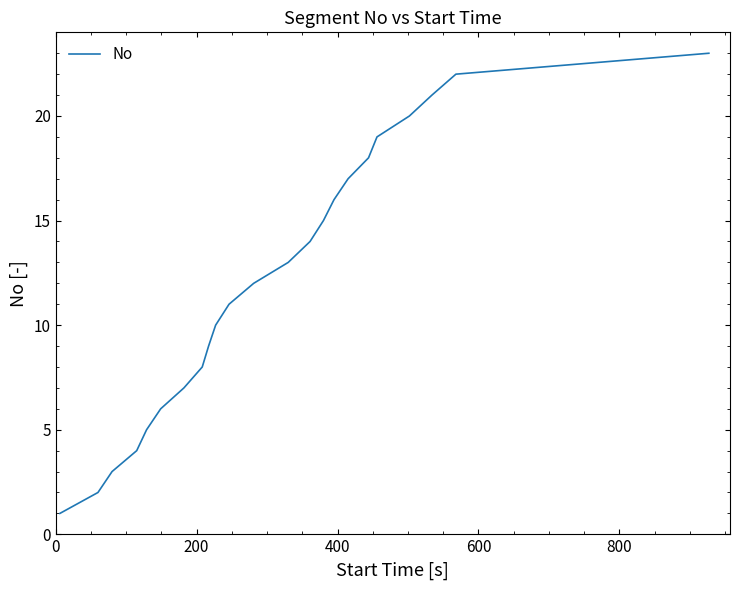

Reading left to right, what are all the values shown in this chart?

1	2	3	4	5	6	7	8	9	10	11	12	13	14	15	16	17	18	19	20	21	22	23